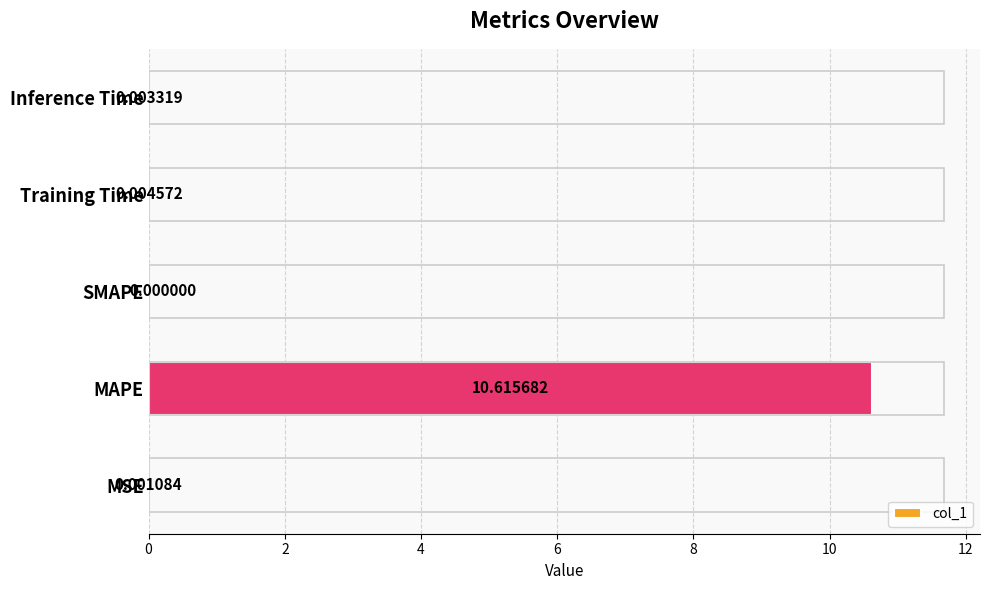

Which category has the highest value across all series?

MAPE